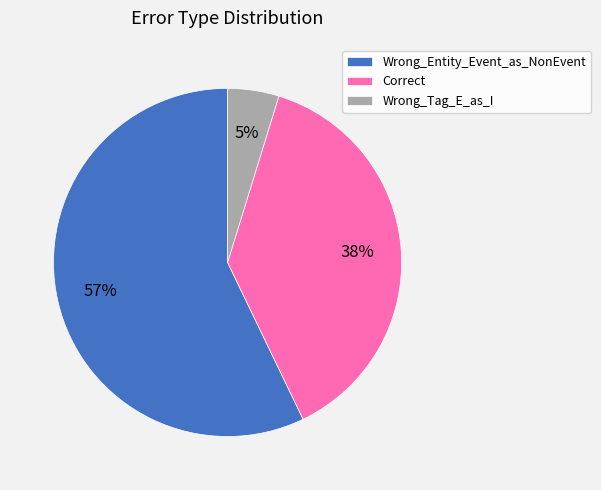

Do Wrong_Tag_E_as_I and Wrong_Entity_Event_as_NonEvent together represent more than half of the pie?

Yes